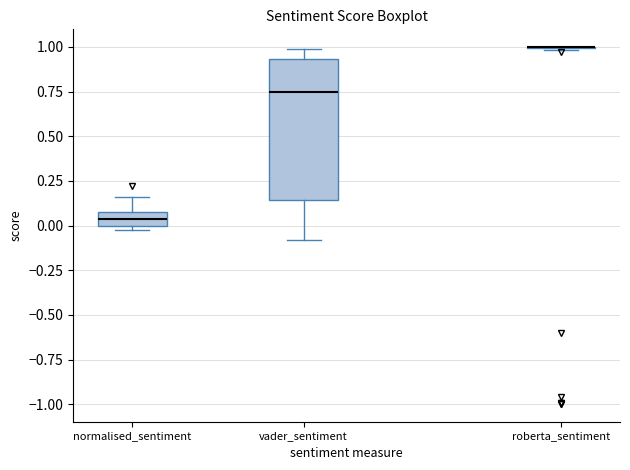

Where does the median line of the box for normalised_sentiment sit on the y-axis? The values are not printed on the chart, so give them approximately, as read against the axis.

0.05